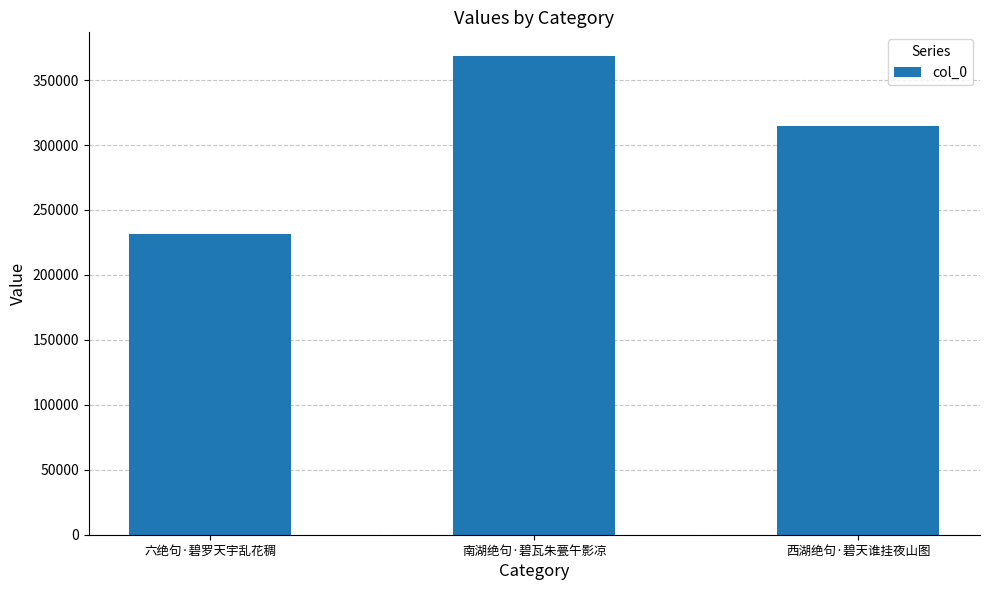

The chart shows a value of 548995 at 西湖绝句·碧天谁挂夜山图. True or false?

False